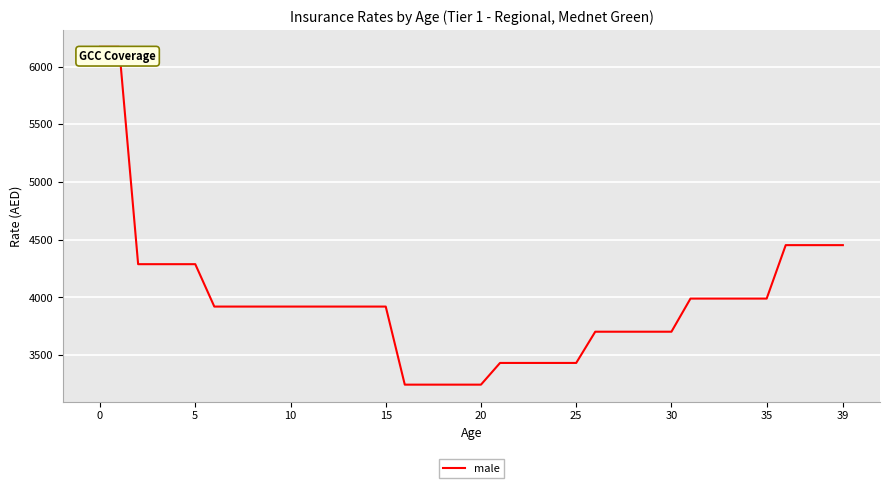

What is the difference between the maximum and minimum values?

2927.1